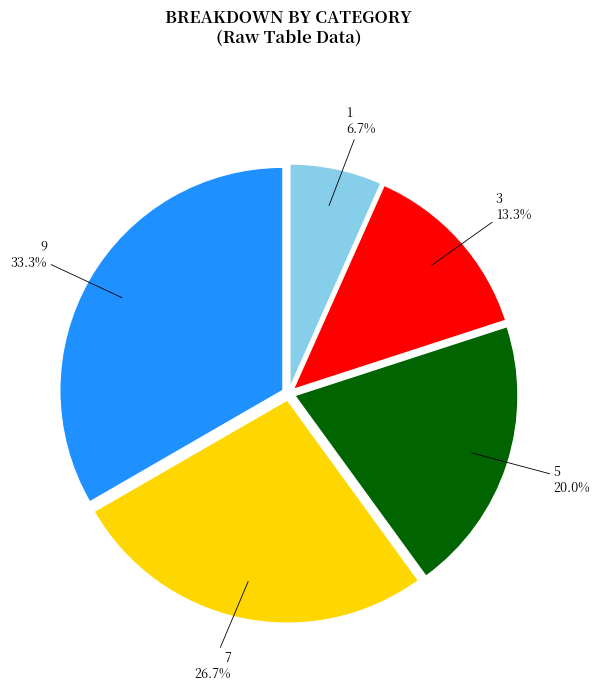

Does any single category account for the majority?

No